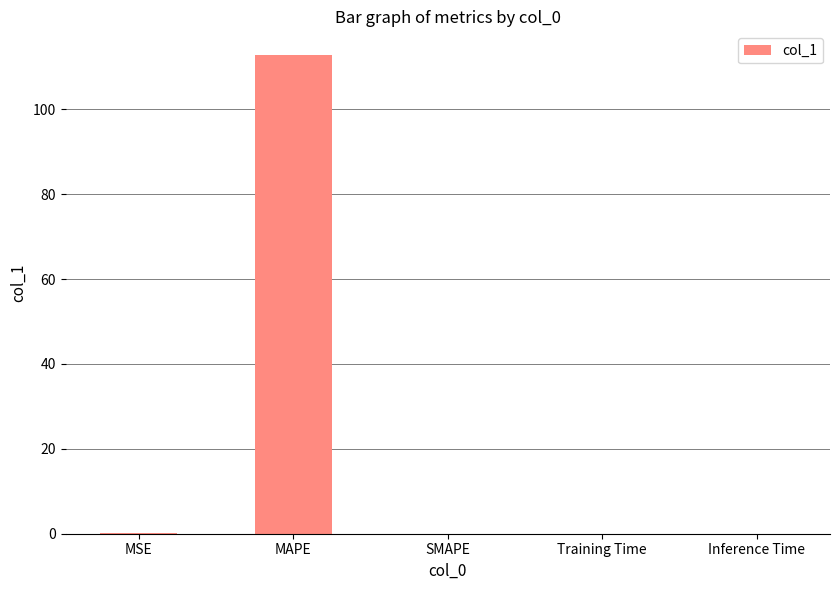

Is it true that the value at SMAPE is -62.5?

False